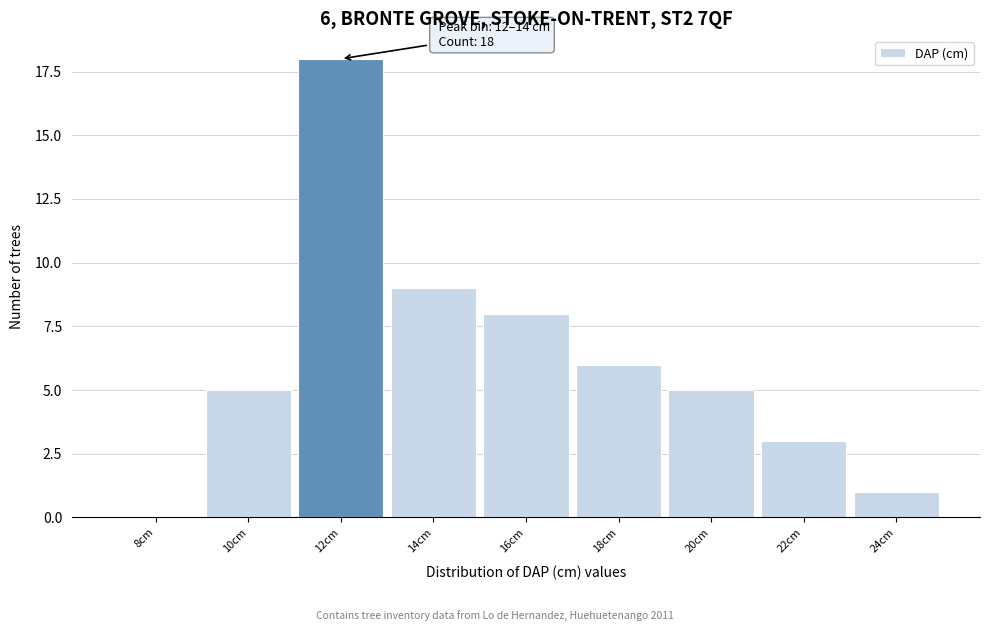

Reading left to right, transcribe all the data shown in this chart.

8cm=0	10cm=5	12cm=18	14cm=9	16cm=8	18cm=6	20cm=5	22cm=3	24cm=1